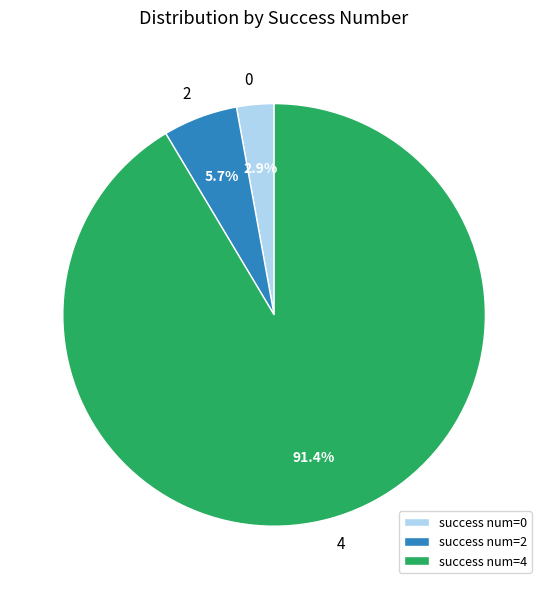

Is it true that success num=4 is 5% of the pie?

False